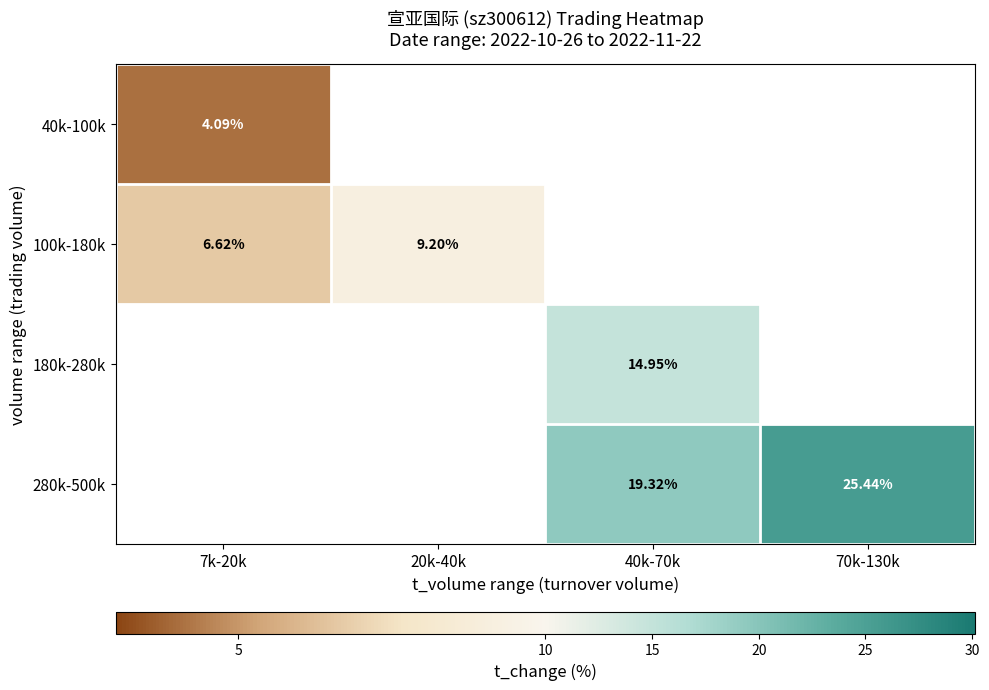

Between 40k-70k and 70k-130k, which series saw the biggest shift?

280k-500k